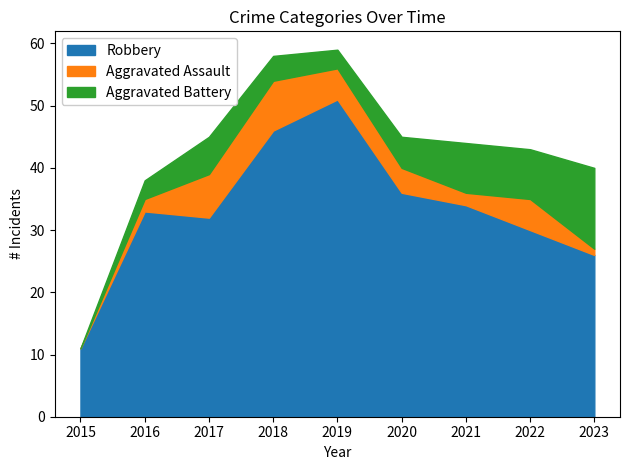

What is the difference between the highest and lowest values at 2021?

32